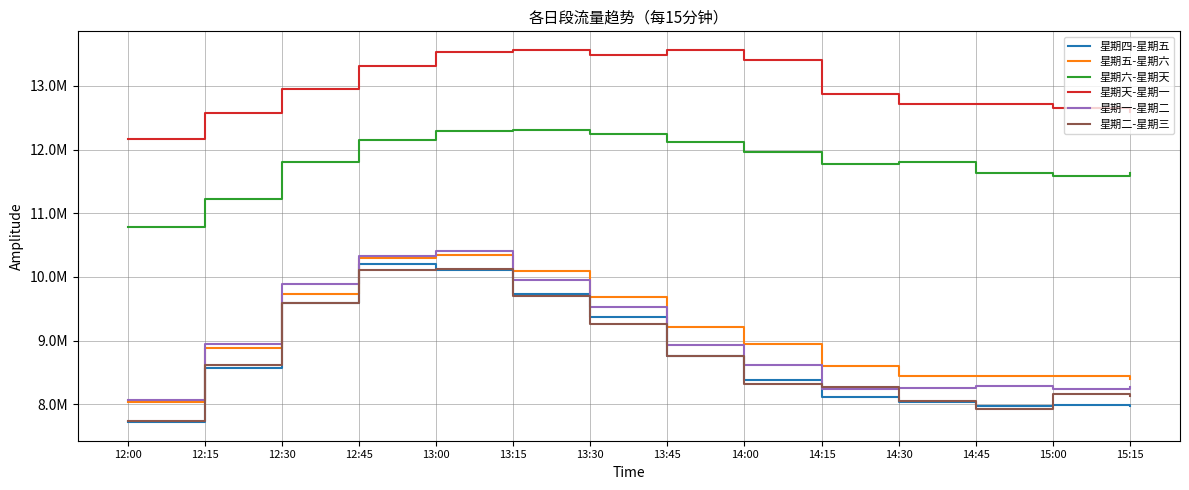

In 星期四-星期五, how many points are lower than both neighbors (excluding endpoints)?

1